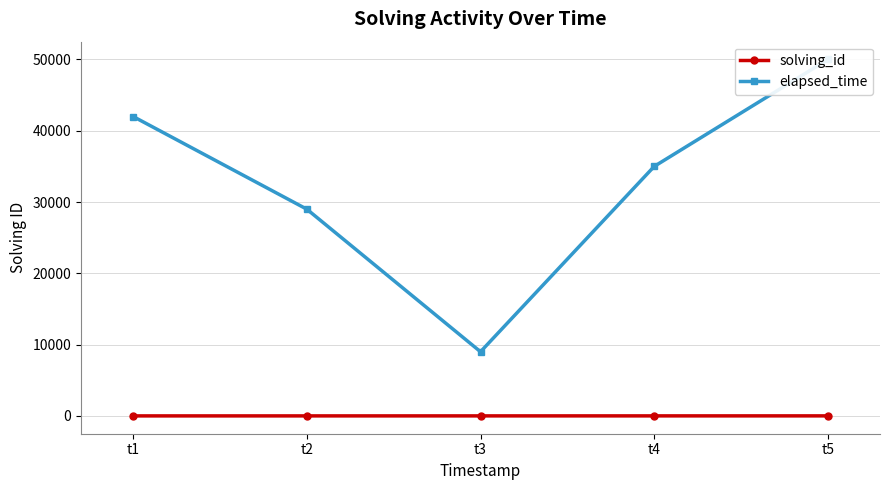

True or false: elapsed_time and solving_id intersect in this chart.

False